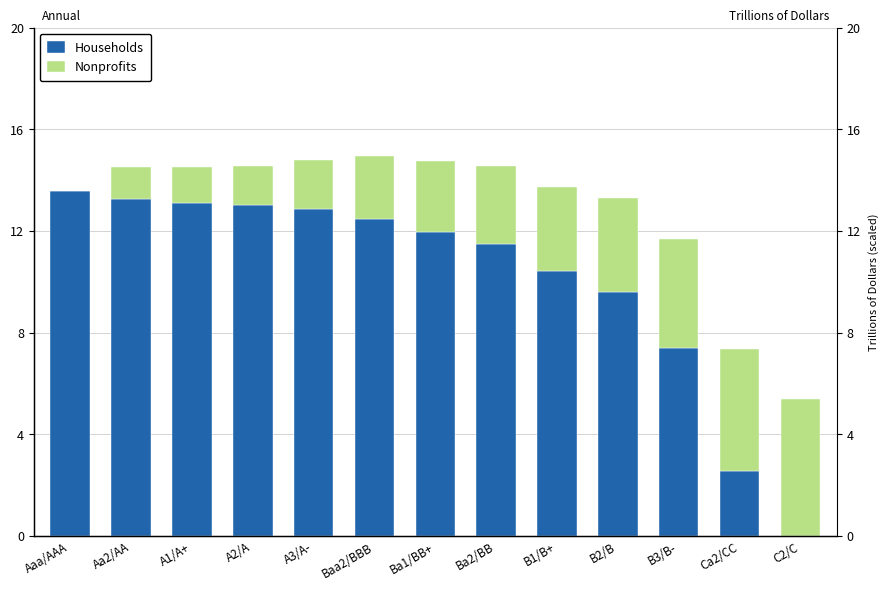

Reading right to left, list all the values displayed in this chart.

Households: C2/C=0.0	Ca2/CC=2.5	B3/B-=7.4	B2/B=9.6	B1/B+=10.4	Ba2/BB=11.5	Ba1/BB+=12.0	Baa2/BBB=12.5	A3/A-=12.9	A2/A=13.0	A1/A+=13.1	Aa2/AA=13.3	Aaa/AAA=13.6
Nonprofits: C2/C=5.4	Ca2/CC=4.8	B3/B-=4.3	B2/B=3.7	B1/B+=3.3	Ba2/BB=3.0	Ba1/BB+=2.8	Baa2/BBB=2.5	A3/A-=1.9	A2/A=1.5	A1/A+=1.4	Aa2/AA=1.2	Aaa/AAA=0.0